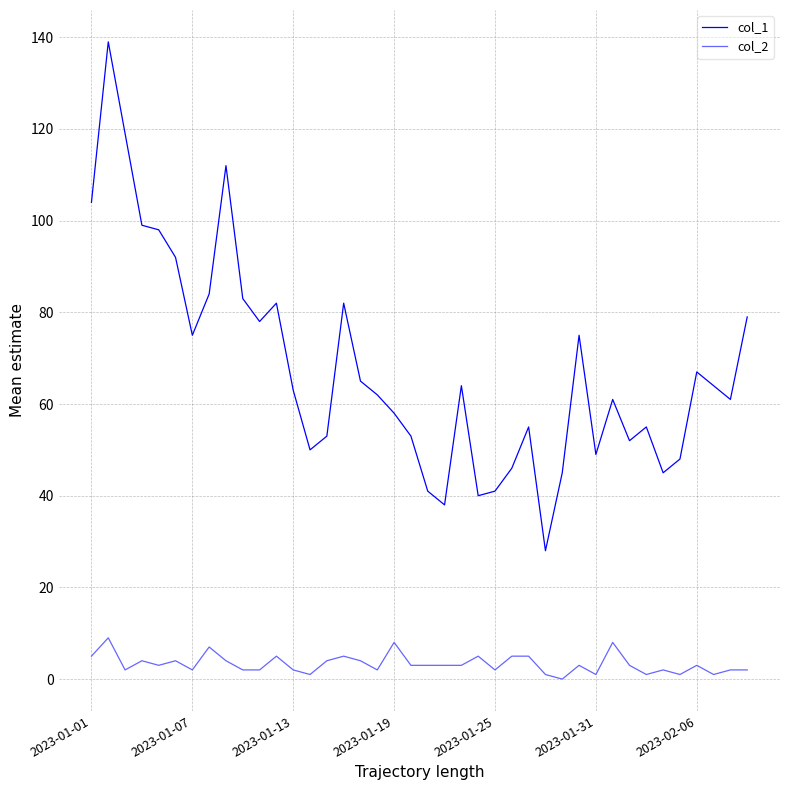

Which series has the largest total across all categories?

col_1